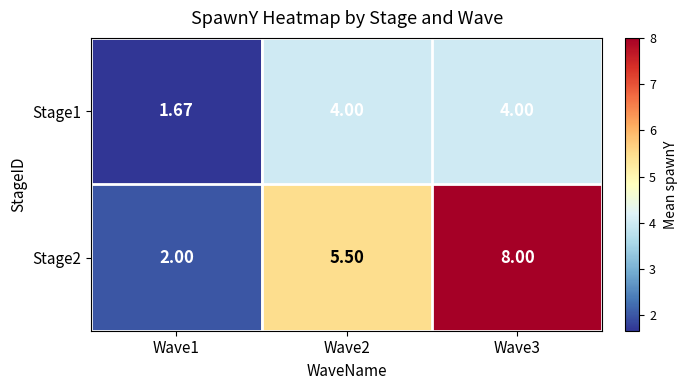

Is the value of Stage2 at Wave3 greater than the value of Stage1 at Wave1?

Yes